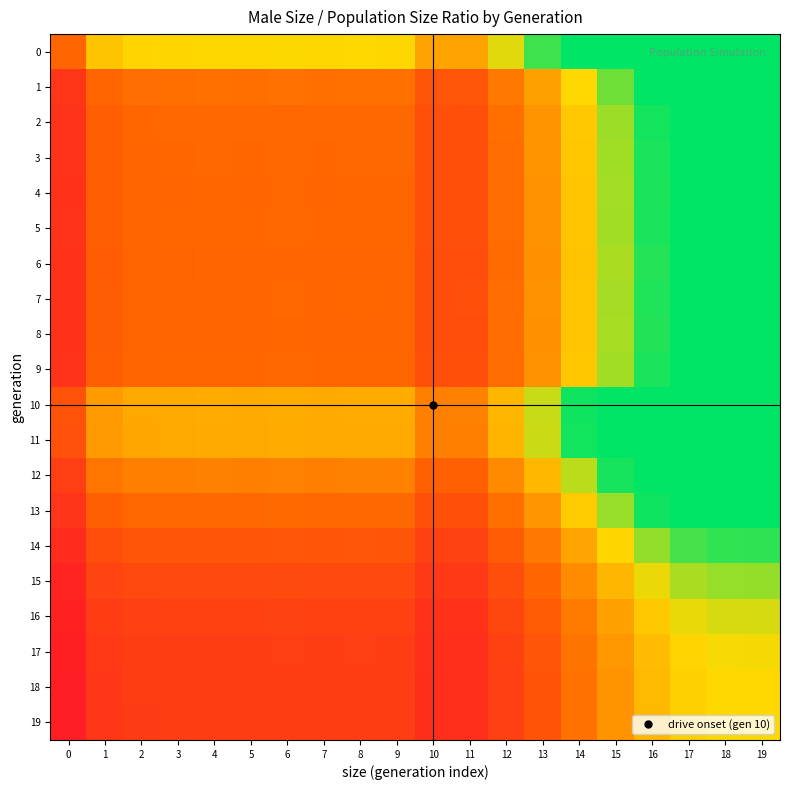

At 15, list the series in order from largest to smallest.

0, 10, 11, 12, 1, 13, 2, 3, 9, 5, 4, 7, 8, 6, 14, 15, 16, 17, 18, 19